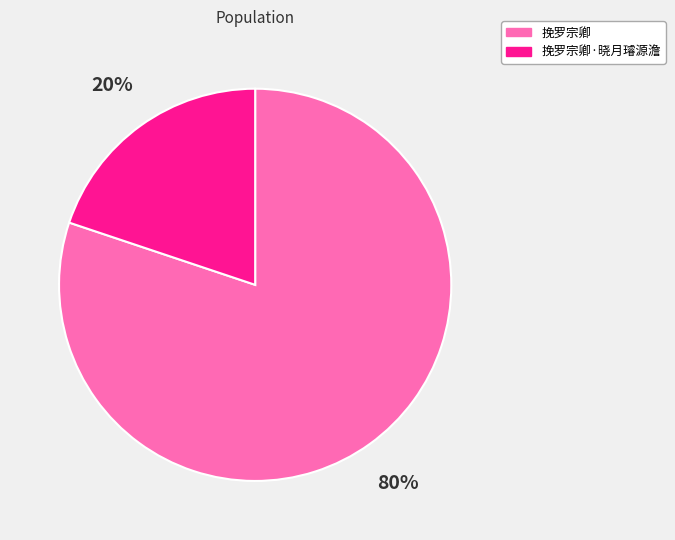

Is there a majority slice in this chart?

Yes